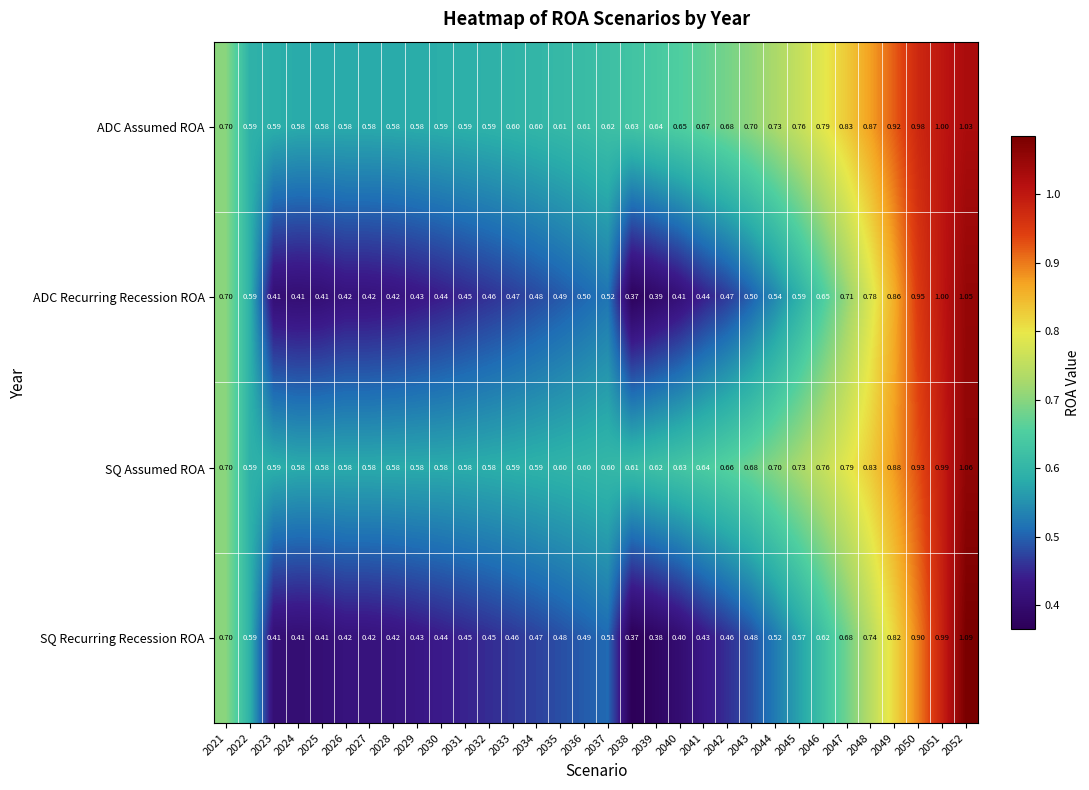

Which series has the largest total across all categories?

ADC Assumed ROA